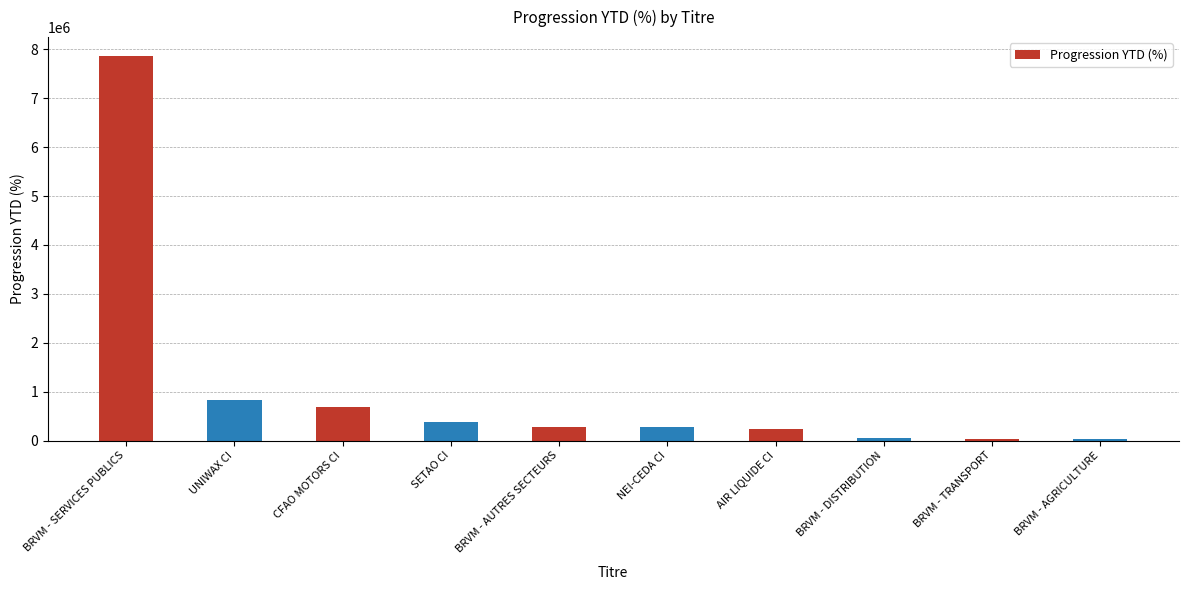

What is the label of the 4th bar from the left?

SETAO CI